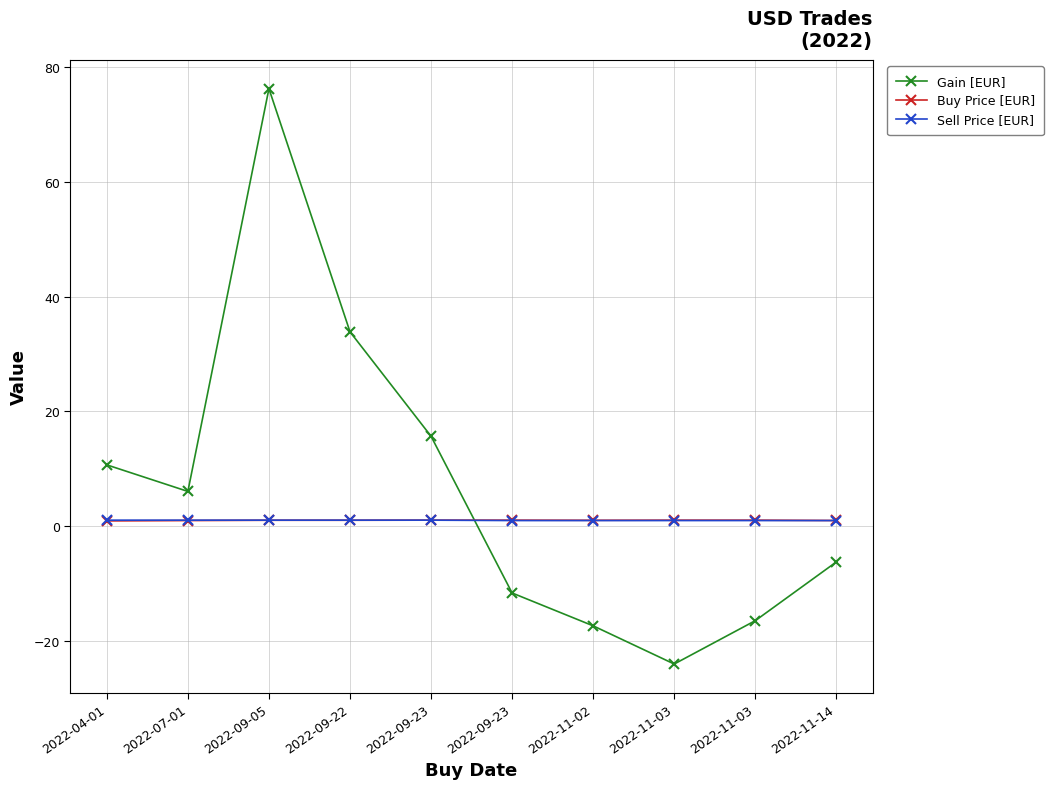

What is the total value across all series at 2022-09-23?

17.7